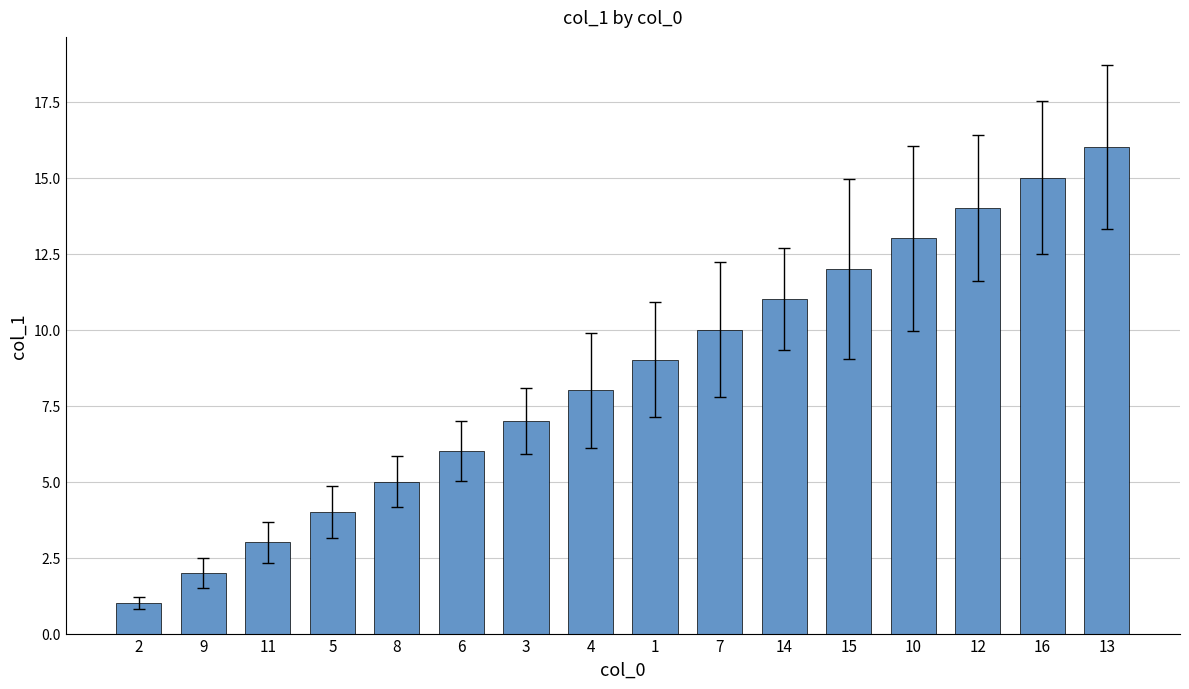

Which category has the lowest value across all series?

2